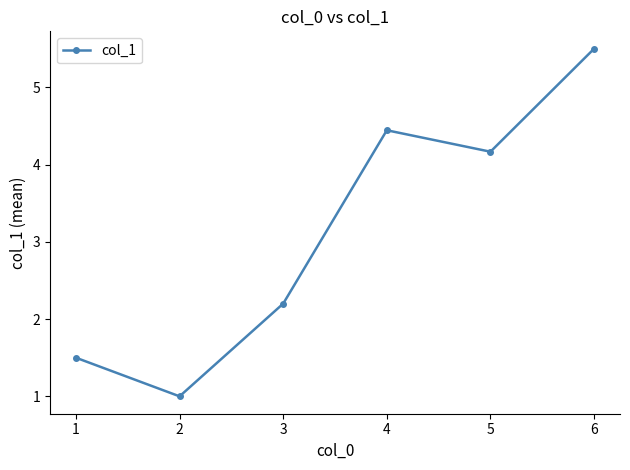

What is the value of the 3rd point from the left?

2.2